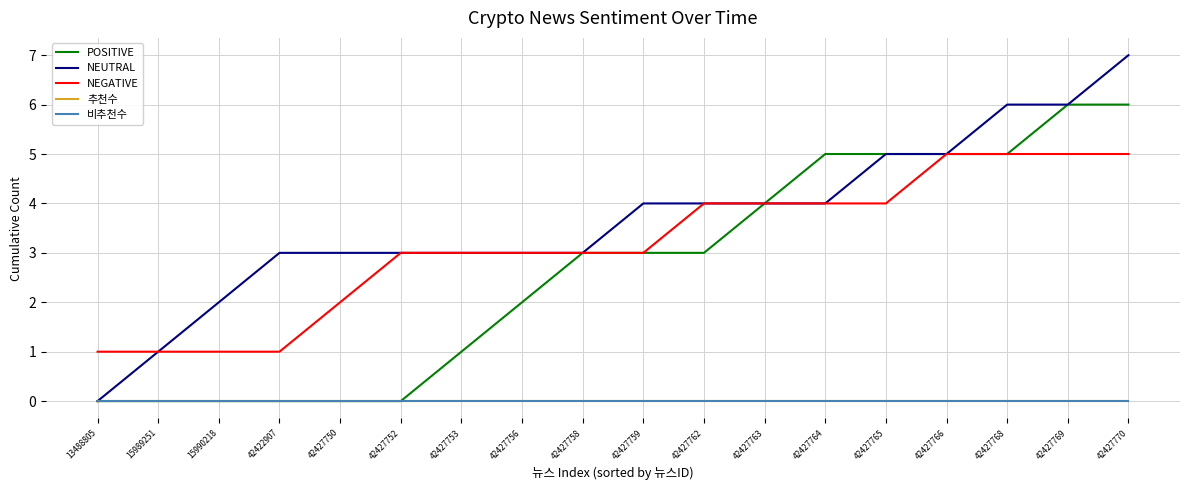

What is the total value across all series at 42427763?

12